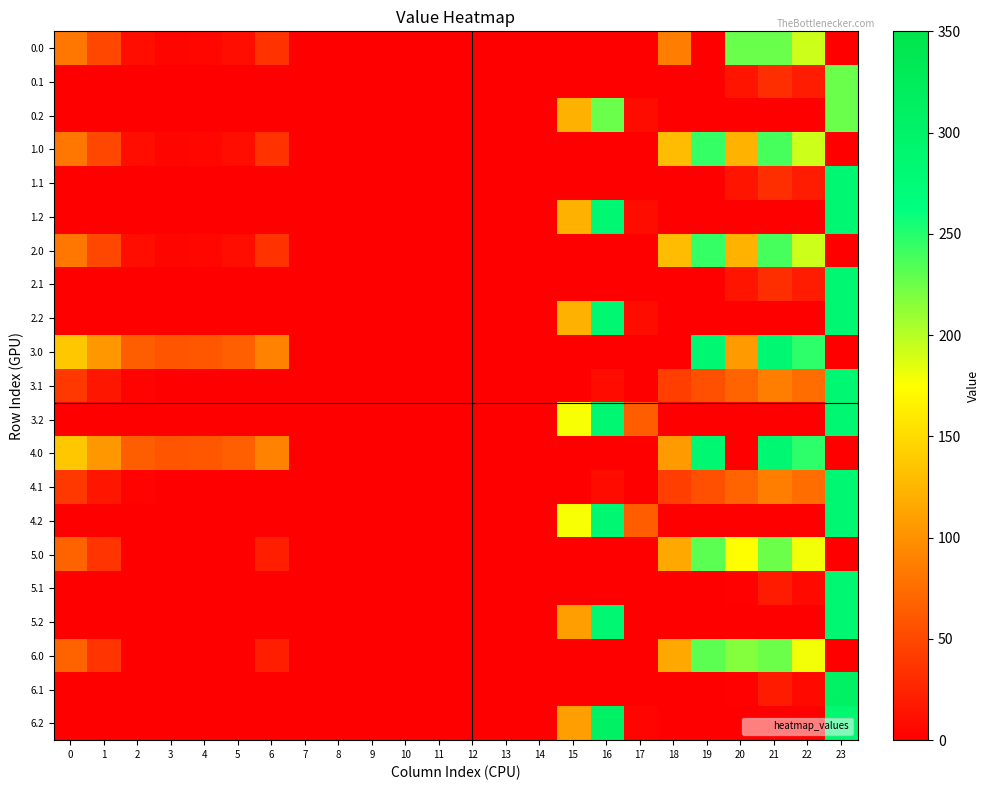

Reading right to left, extract all data points from this chart.

0.0: 23=0.0	22=192.3	21=226.0	20=226.0	19=0.0	18=86.2	17=0.0	16=0.0	15=0.0	14=0.0	13=0.0	12=0.0	11=0.0	10=0.0	9=0.0	8=0.0	7=0.0	6=35.0	5=10.8	4=4.9	3=4.4	2=10.3	1=49.5	0=82.0
0.1: 23=226.0	22=19.9	21=32.4	20=14.5	19=0.0	18=0.0	17=0.0	16=0.0	15=0.0	14=0.0	13=0.0	12=0.0	11=0.0	10=0.0	9=0.0	8=0.0	7=0.0	6=0.0	5=0.0	4=0.0	3=0.0	2=0.0	1=0.0	0=0.0
0.2: 23=226.0	22=0.0	21=0.0	20=0.0	19=0.0	18=0.0	17=9.5	16=226.0	15=122.2	14=0.0	13=0.0	12=0.0	11=0.0	10=0.0	9=0.0	8=0.0	7=0.0	6=0.0	5=0.0	4=0.0	3=0.0	2=0.0	1=0.0	0=0.0
1.0: 23=0.0	22=192.3	21=238.4	20=122.9	19=244.5	18=129.6	17=0.0	16=0.0	15=0.0	14=0.0	13=0.0	12=0.0	11=0.0	10=0.0	9=0.0	8=0.0	7=0.0	6=35.0	5=10.8	4=4.9	3=4.4	2=10.3	1=49.5	0=82.0
1.1: 23=287.0	22=19.9	21=32.4	20=14.5	19=0.0	18=0.0	17=0.0	16=0.0	15=0.0	14=0.0	13=0.0	12=0.0	11=0.0	10=0.0	9=0.0	8=0.0	7=0.0	6=0.0	5=0.0	4=0.0	3=0.0	2=0.0	1=0.0	0=0.0
1.2: 23=287.0	22=0.0	21=0.0	20=0.0	19=0.0	18=0.0	17=9.5	16=287.0	15=122.2	14=0.0	13=0.0	12=0.0	11=0.0	10=0.0	9=0.0	8=0.0	7=0.0	6=0.0	5=0.0	4=0.0	3=0.0	2=0.0	1=0.0	0=0.0
2.0: 23=0.0	22=192.3	21=238.4	20=122.9	19=244.5	18=129.6	17=0.0	16=0.0	15=0.0	14=0.0	13=0.0	12=0.0	11=0.0	10=0.0	9=0.0	8=0.0	7=0.0	6=35.0	5=10.8	4=4.9	3=4.4	2=10.3	1=49.5	0=82.0
2.1: 23=287.0	22=19.9	21=32.4	20=14.5	19=0.0	18=0.0	17=0.0	16=0.0	15=0.0	14=0.0	13=0.0	12=0.0	11=0.0	10=0.0	9=0.0	8=0.0	7=0.0	6=0.0	5=0.0	4=0.0	3=0.0	2=0.0	1=0.0	0=0.0
2.2: 23=287.0	22=0.0	21=0.0	20=0.0	19=0.0	18=0.0	17=9.5	16=287.0	15=122.2	14=0.0	13=0.0	12=0.0	11=0.0	10=0.0	9=0.0	8=0.0	7=0.0	6=0.0	5=0.0	4=0.0	3=0.0	2=0.0	1=0.0	0=0.0
3.0: 23=0.0	22=247.3	21=287.0	20=106.4	19=287.0	18=0.0	17=0.0	16=0.0	15=0.0	14=0.0	13=0.0	12=0.0	11=0.0	10=0.0	9=0.0	8=0.0	7=0.0	6=90.0	5=65.8	4=59.9	3=59.4	2=65.3	1=104.5	0=137.0
3.1: 23=287.0	22=74.9	21=87.4	20=69.5	19=54.7	18=43.5	17=0.0	16=8.7	15=0.0	14=0.0	13=0.0	12=0.0	11=0.0	10=0.0	9=0.0	8=0.0	7=0.0	6=0.2	5=0.0	4=0.0	3=0.0	2=2.9	1=16.1	0=39.6
3.2: 23=287.0	22=0.0	21=0.0	20=0.0	19=0.0	18=0.0	17=64.5	16=287.0	15=177.2	14=0.0	13=0.0	12=0.0	11=0.0	10=0.0	9=0.0	8=0.0	7=0.0	6=0.0	5=0.0	4=0.0	3=0.0	2=0.0	1=0.0	0=0.0
4.0: 23=0.0	22=247.3	21=287.0	20=0.0	19=287.0	18=106.4	17=0.0	16=0.0	15=0.0	14=0.0	13=0.0	12=0.0	11=0.0	10=0.0	9=0.0	8=0.0	7=0.0	6=90.0	5=65.8	4=59.9	3=59.4	2=65.3	1=104.5	0=137.0
4.1: 23=287.0	22=74.9	21=87.4	20=69.5	19=54.7	18=43.5	17=0.0	16=8.7	15=0.0	14=0.0	13=0.0	12=0.0	11=0.0	10=0.0	9=0.0	8=0.0	7=0.0	6=0.2	5=0.0	4=0.0	3=0.0	2=2.9	1=16.1	0=39.6
4.2: 23=287.0	22=0.0	21=0.0	20=0.0	19=0.0	18=0.0	17=64.5	16=287.0	15=177.2	14=0.0	13=0.0	12=0.0	11=0.0	10=0.0	9=0.0	8=0.0	7=0.0	6=0.0	5=0.0	4=0.0	3=0.0	2=0.0	1=0.0	0=0.0
5.0: 23=0.0	22=179.3	21=225.4	20=174.9	19=231.5	18=116.6	17=0.0	16=0.0	15=0.0	14=0.0	13=0.0	12=0.0	11=0.0	10=0.0	9=0.0	8=0.0	7=0.0	6=22.0	5=0.0	4=0.0	3=0.0	2=0.0	1=36.5	0=69.0
5.1: 23=287.0	22=6.9	21=19.4	20=1.5	19=0.0	18=0.0	17=0.0	16=0.0	15=0.0	14=0.0	13=0.0	12=0.0	11=0.0	10=0.0	9=0.0	8=0.0	7=0.0	6=0.0	5=0.0	4=0.0	3=0.0	2=0.0	1=0.0	0=0.0
5.2: 23=287.0	22=0.0	21=0.0	20=0.0	19=0.0	18=0.0	17=0.0	16=287.0	15=109.2	14=0.0	13=0.0	12=0.0	11=0.0	10=0.0	9=0.0	8=0.0	7=0.0	6=0.0	5=0.0	4=0.0	3=0.0	2=0.0	1=0.0	0=0.0
6.0: 23=0.0	22=179.3	21=225.4	20=216.9	19=231.5	18=116.6	17=0.0	16=0.0	15=0.0	14=0.0	13=0.0	12=0.0	11=0.0	10=0.0	9=0.0	8=0.0	7=0.0	6=22.0	5=0.0	4=0.0	3=0.0	2=0.0	1=36.5	0=69.0
6.1: 23=308.0	22=6.9	21=19.4	20=1.5	19=0.0	18=0.0	17=0.0	16=0.0	15=0.0	14=0.0	13=0.0	12=0.0	11=0.0	10=0.0	9=0.0	8=0.0	7=0.0	6=0.0	5=0.0	4=0.0	3=0.0	2=0.0	1=0.0	0=0.0
6.2: 23=287.5	22=0.0	21=0.0	20=0.0	19=0.0	18=0.0	17=3.4	16=308.0	15=109.2	14=0.0	13=0.0	12=0.0	11=0.0	10=0.0	9=0.0	8=0.0	7=0.0	6=0.0	5=0.0	4=0.0	3=0.0	2=0.0	1=0.0	0=0.0